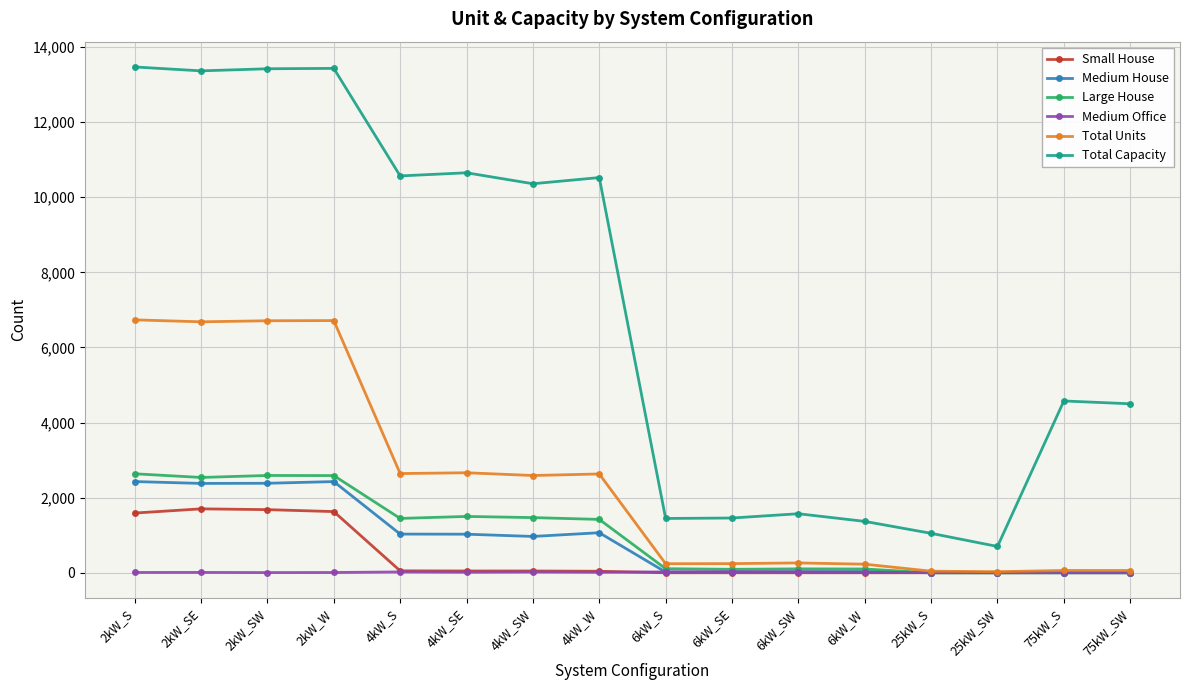

True or false: Total Capacity has more than 0 interior local peaks.

True